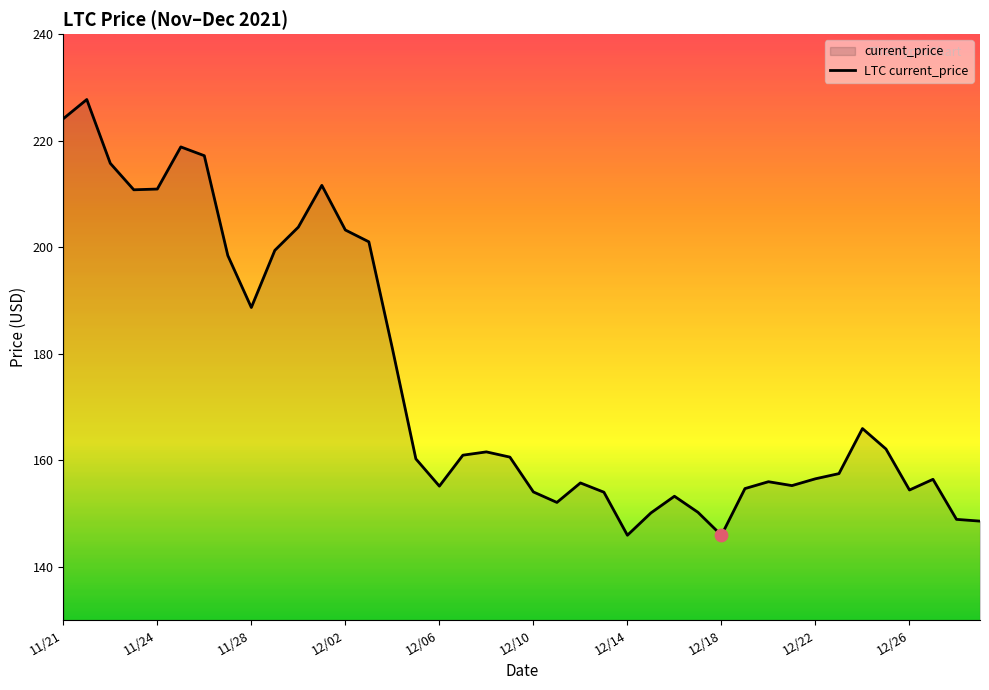

True or false: the data shows 156.5 at 12/22.

True